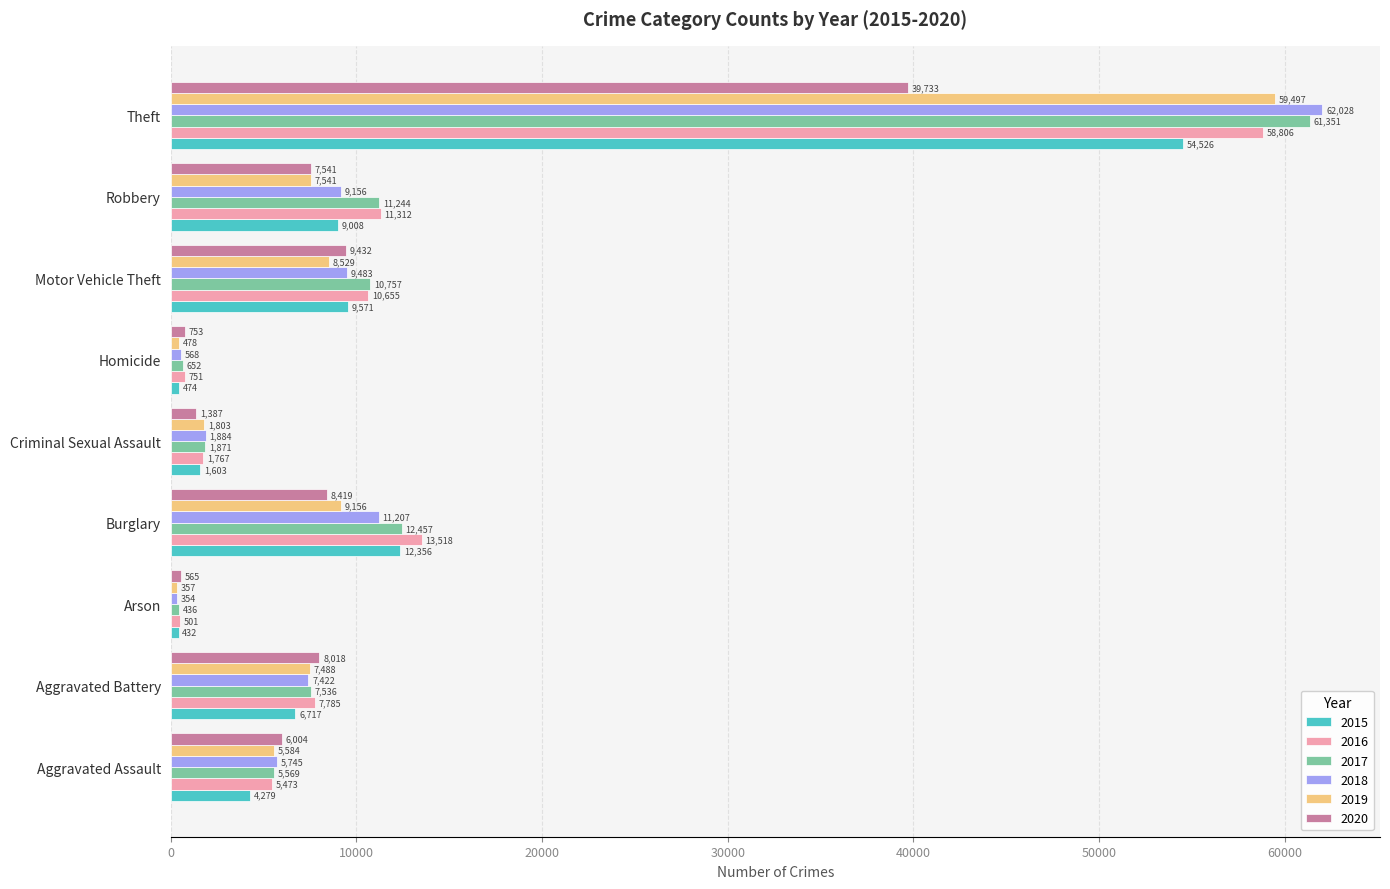

List the series in order of their peak value, highest first.

2018, 2017, 2019, 2016, 2015, 2020